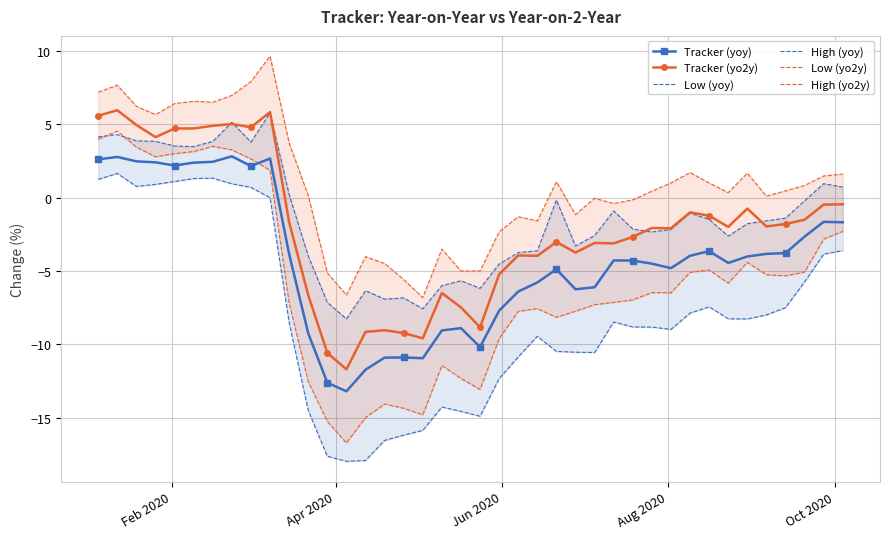

True or false: Tracker (yoy) and Tracker (yo2y) intersect in this chart.

False